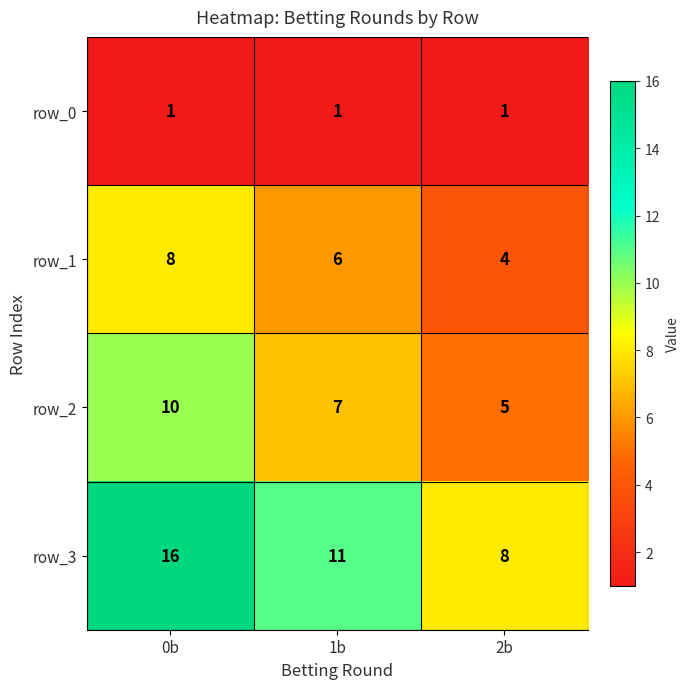

At how many categories does at least one series exceed 15?

1